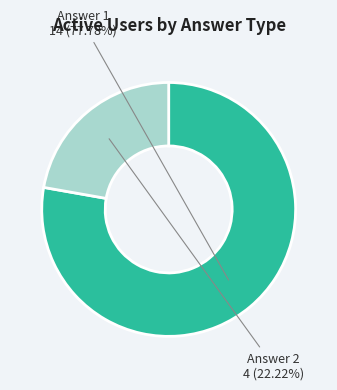

To the nearest percent, what is the difference between the largest and smallest slice percentages?

56%